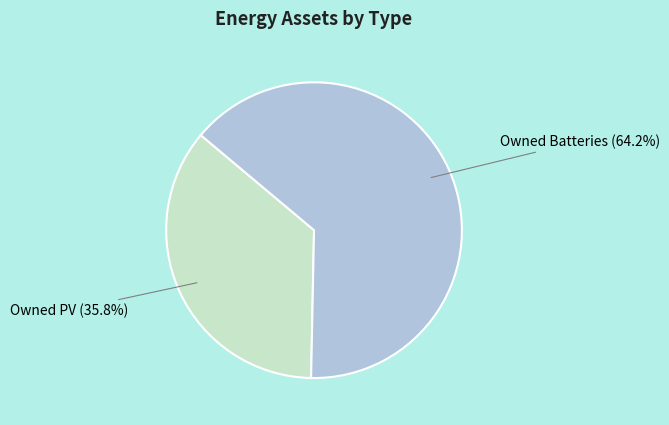

To the nearest percent, what is the combined percentage of Owned Batteries and Owned PV?

100%